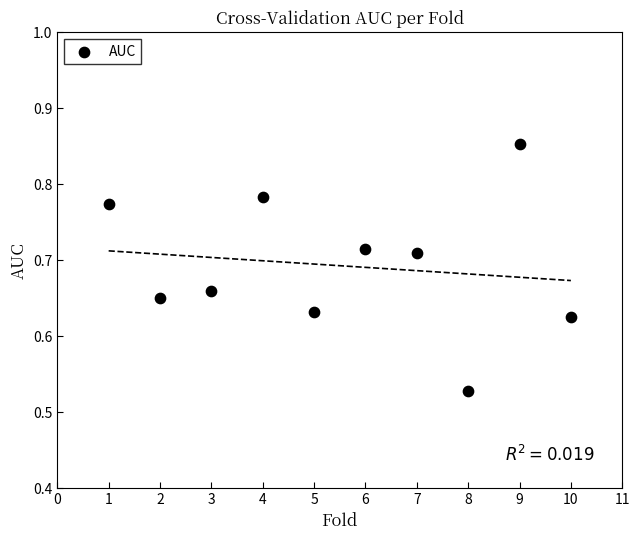

What is the range of X values (max minus min)?

9.0